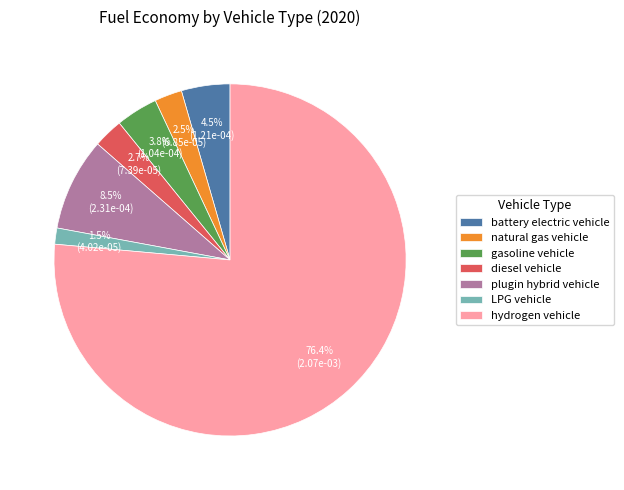

Between plugin hybrid vehicle and diesel vehicle, which is larger?

plugin hybrid vehicle